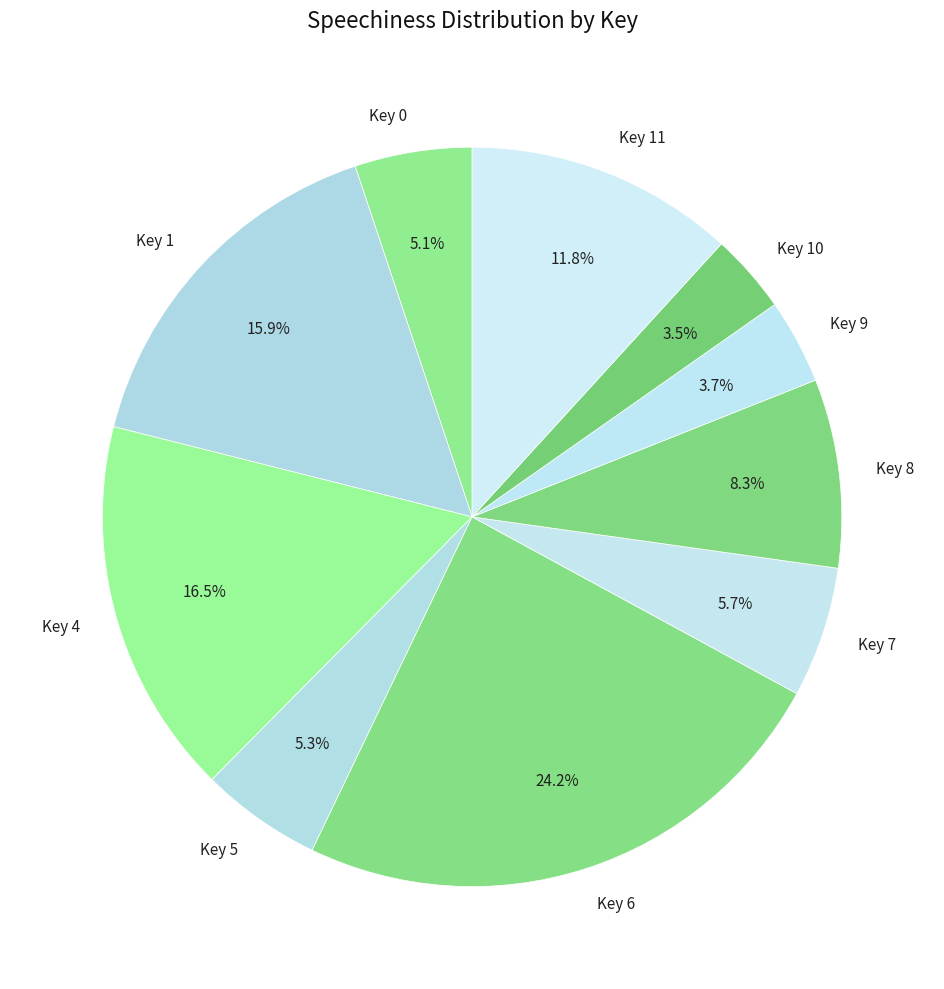

Do Key 0 and Key 11 together represent more than half of the pie?

No